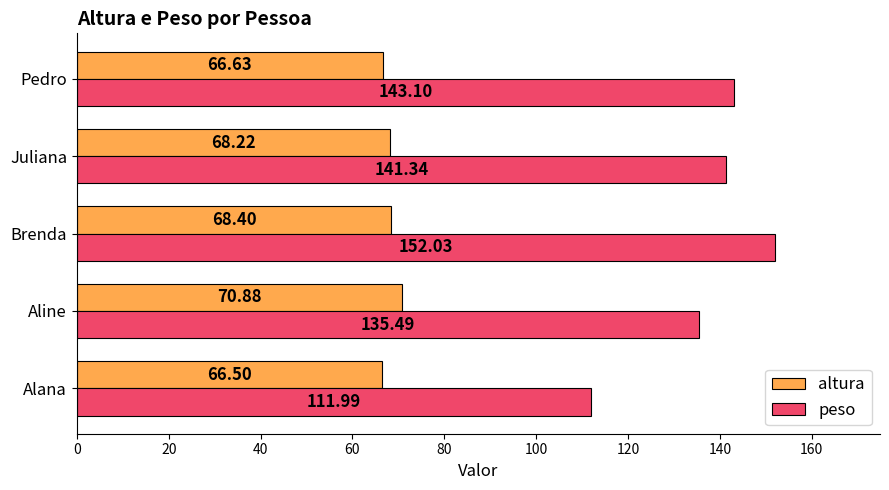

What is the smallest value displayed?

66.5